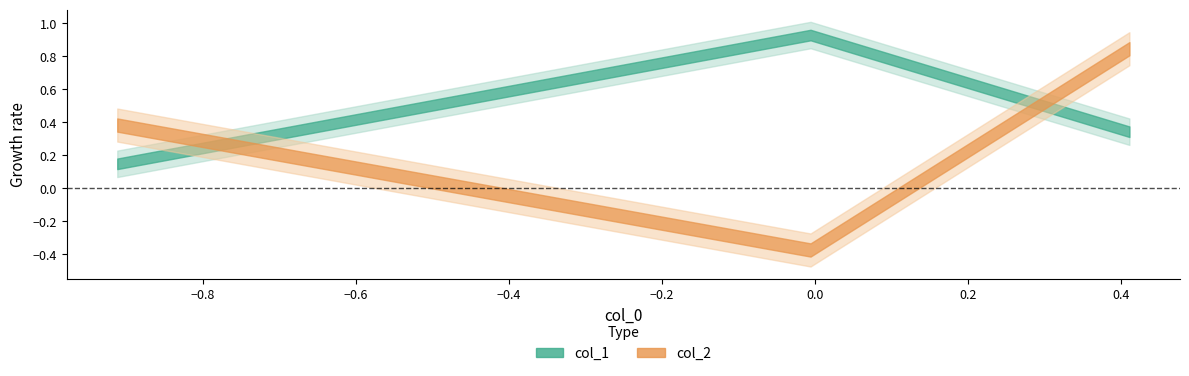

The col_2 series shows -0.4 at Row 1. True or false?

True